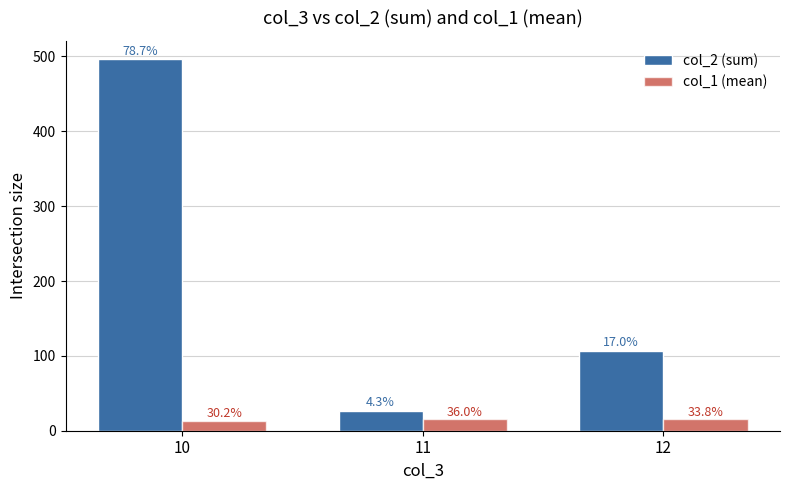

What are all the series names shown in the legend?

col_2 (sum), col_1 (mean)